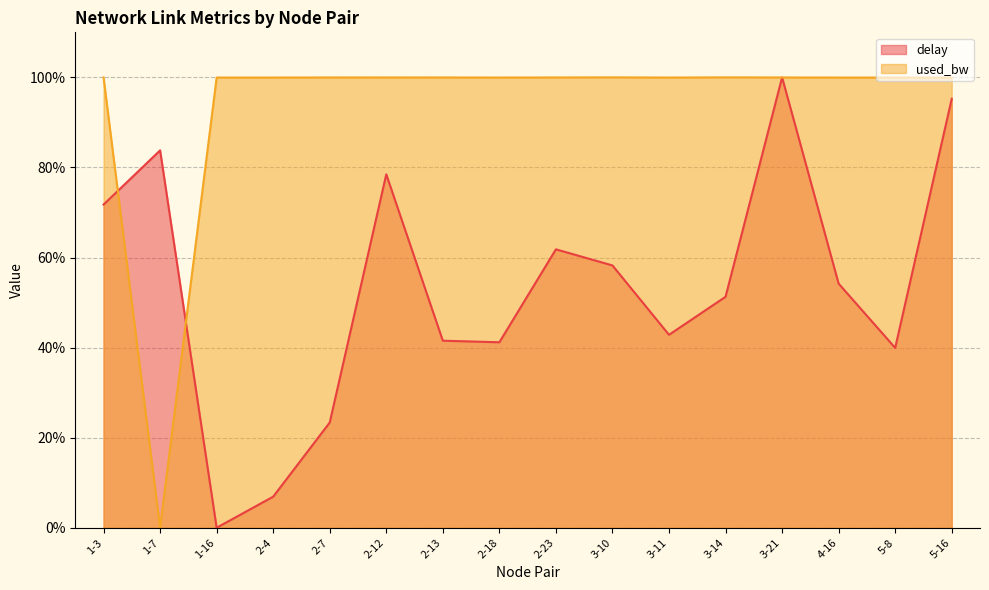

Is it true that used_bw equals 1.0 at 2-13?

True